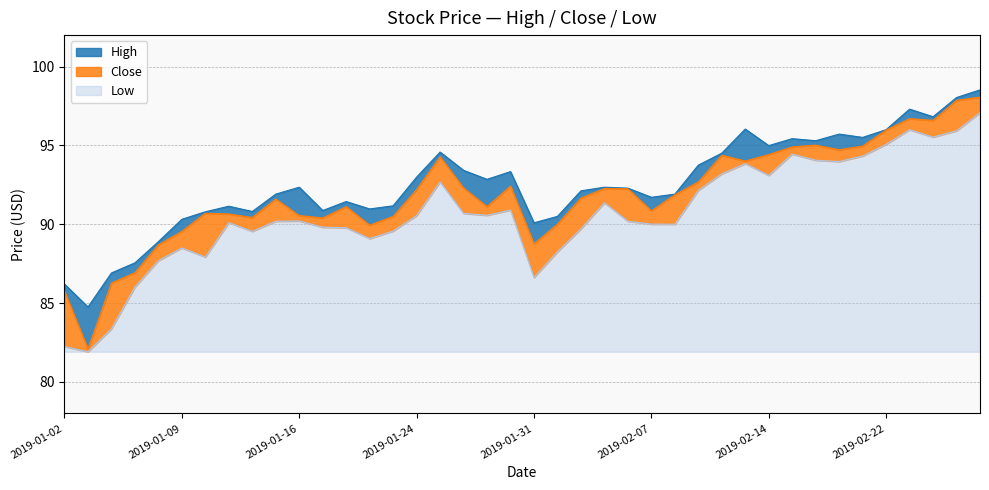

What is the greatest value displayed?

98.5